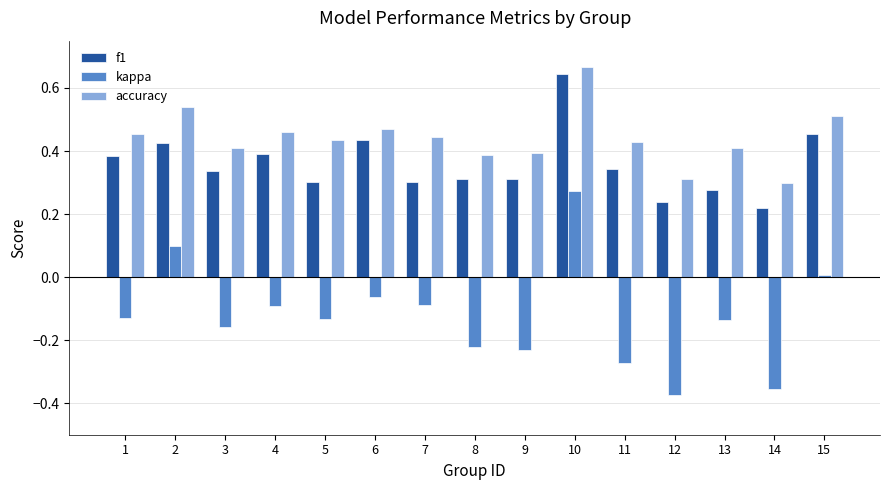

How many values in the kappa series are below 0?

12